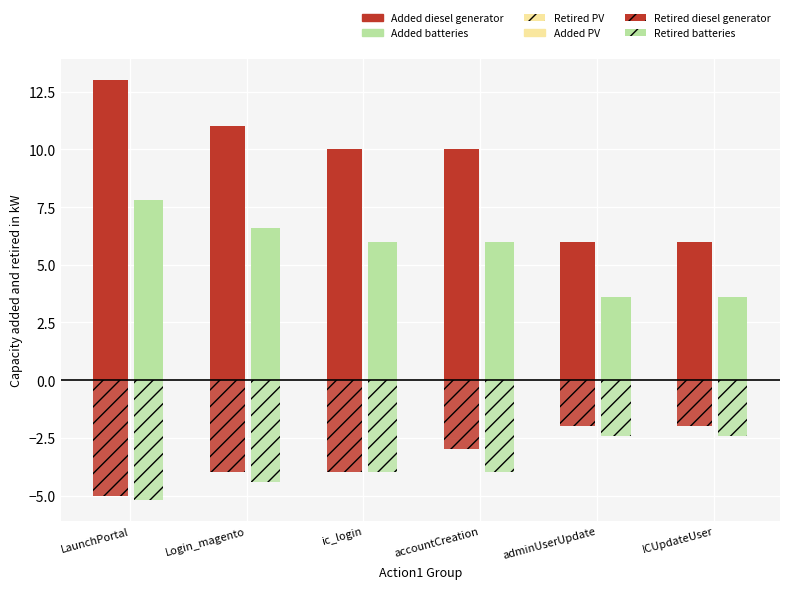

Count the number of categories in the chart.

6